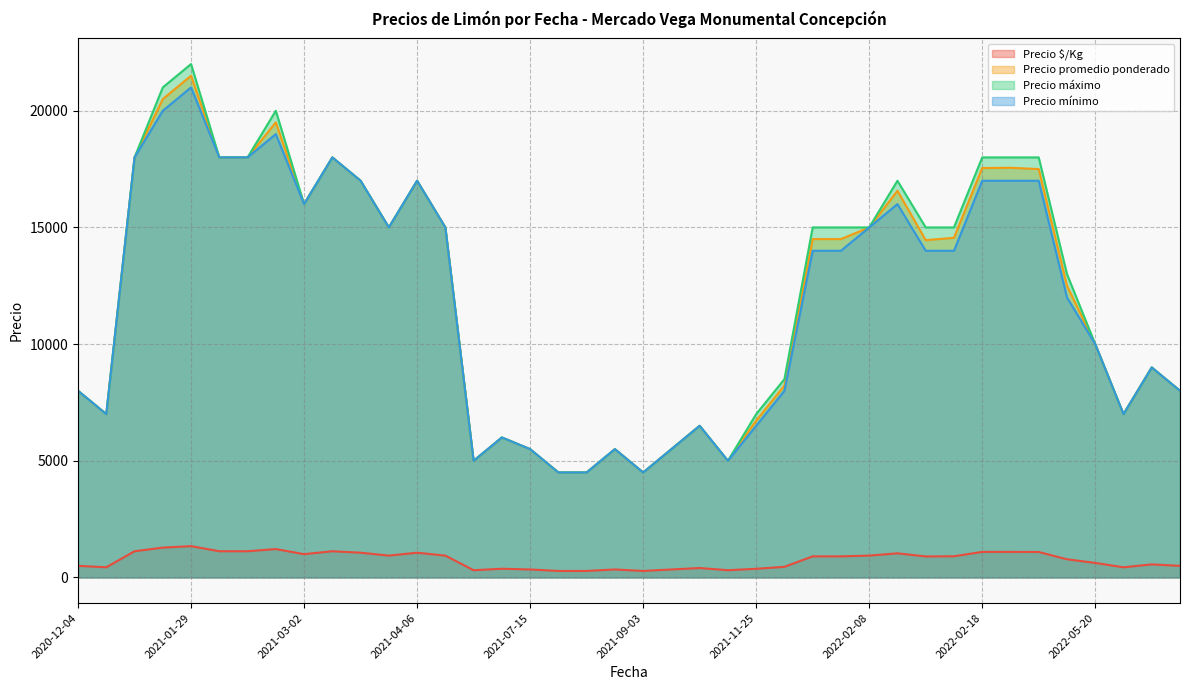

True or false: Precio máximo and Precio $/Kg cross at least once.

False